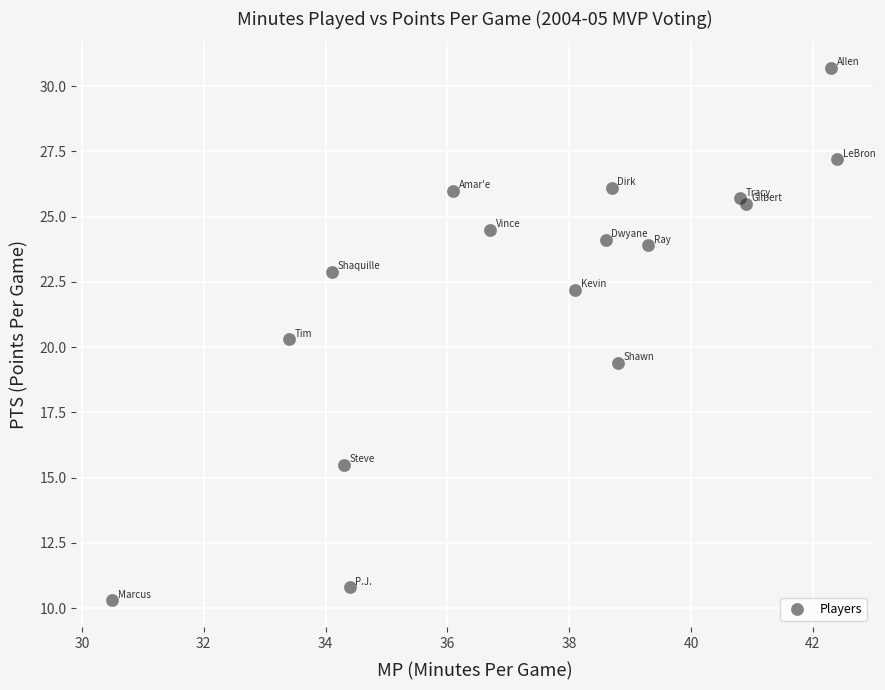

What Y value in the scatter plot is closest to 20?

20.3